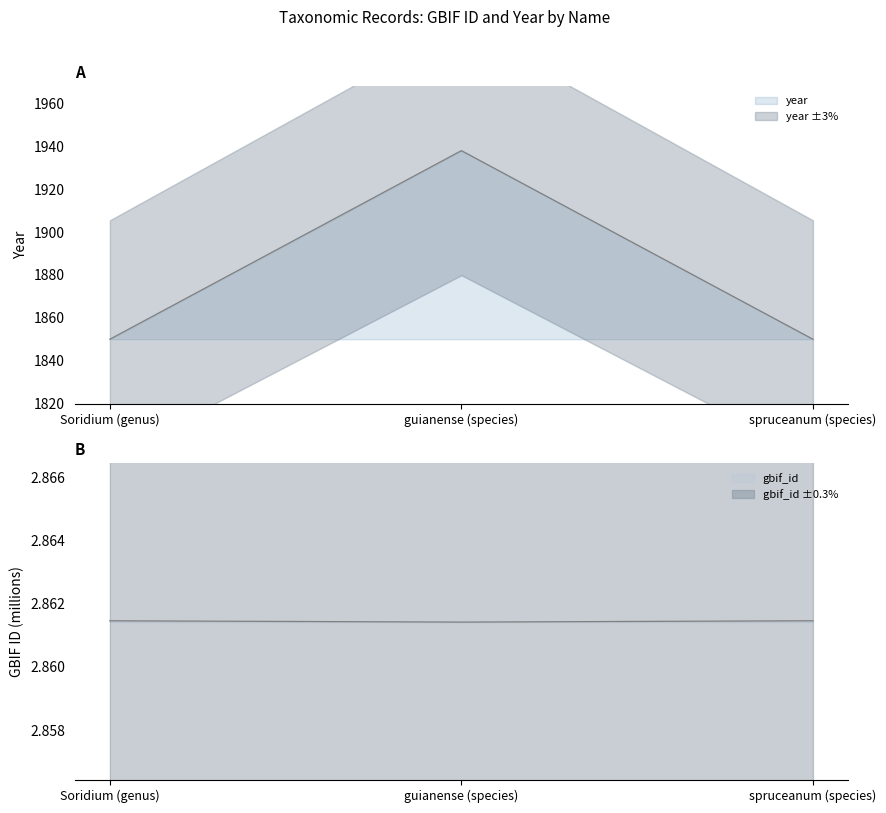

What is the spread (max minus min) of values at guianense (species)?

1935.1